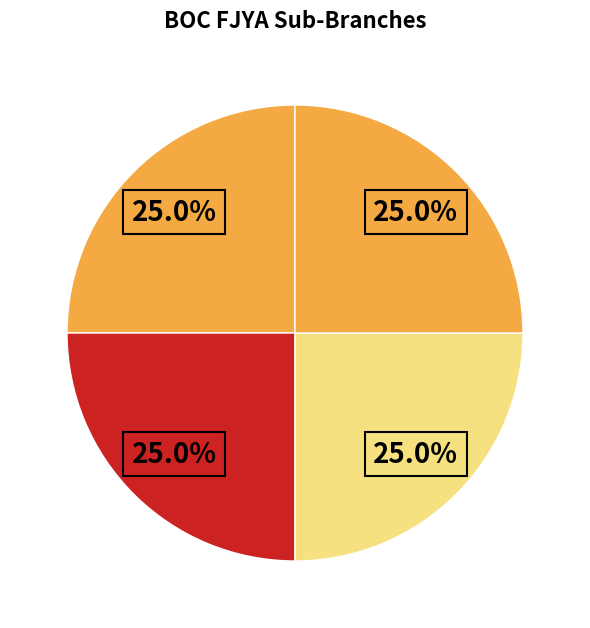

Which slice is the largest?

BOC - FJYA NANDALU SUB-BRANCH